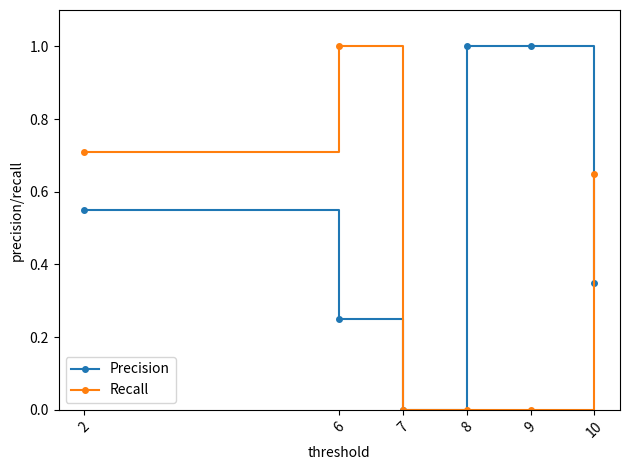

What is the spread (max minus min) of values at 9?

1.0